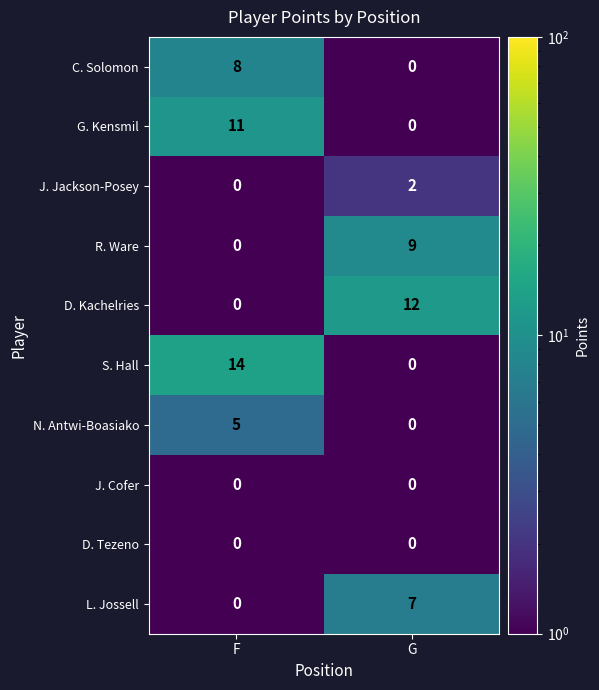

Reading left to right, transcribe all the data shown in this chart.

C. Solomon: F=8	G=0
G. Kensmil: F=11	G=0
J. Jackson-Posey: F=0	G=2
R. Ware: F=0	G=9
D. Kachelries: F=0	G=12
S. Hall: F=14	G=0
N. Antwi-Boasiako: F=5	G=0
J. Cofer: F=0	G=0
D. Tezeno: F=0	G=0
L. Jossell: F=0	G=7